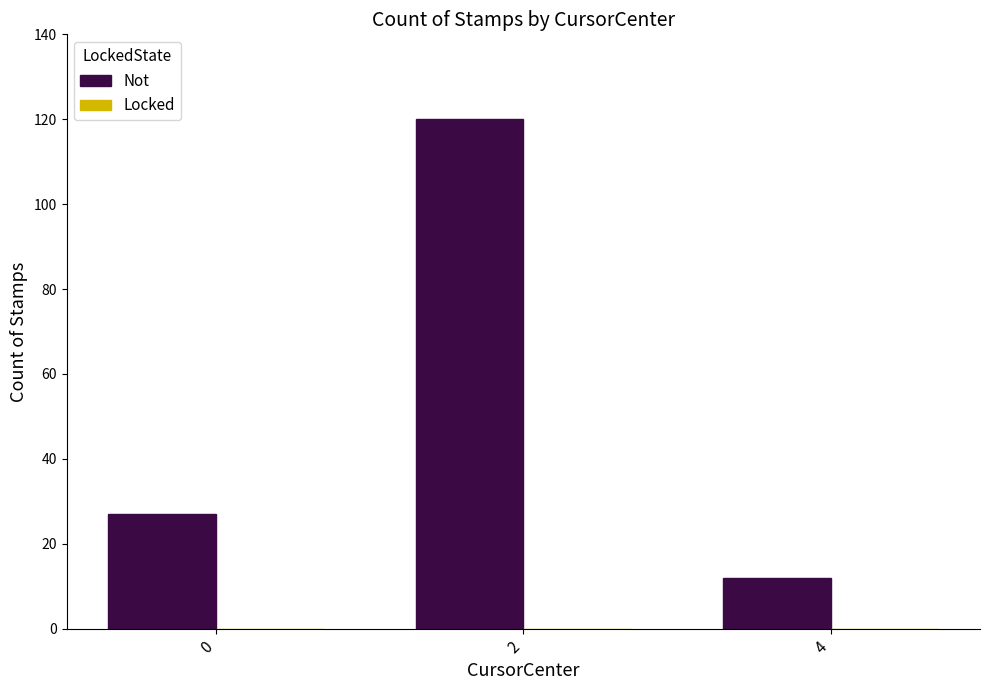

What is the value of the 2nd bar from the left?

120